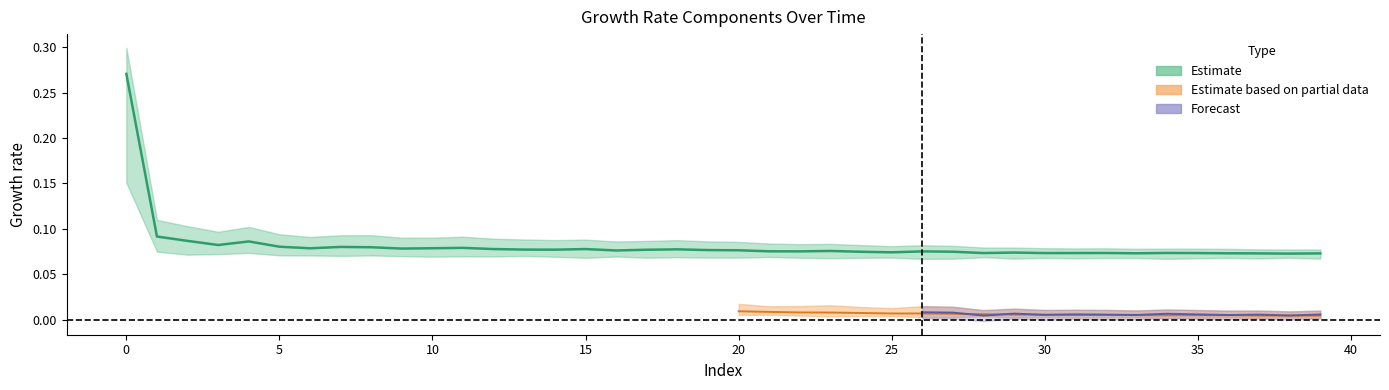

Reading left to right, list all the values displayed in this chart.

0.3	0.1	0.1	0.1	0.1	0.1	0.1	0.1	0.1	0.1	0.1	0.1	0.1	0.1	0.1	0.1	0.1	0.1	0.1	0.1	0.1	0.1	0.1	0.1	0.1	0.1	0.1	0.1	0.1	0.1	0.1	0.1	0.1	0.1	0.1	0.1	0.1	0.1	0.1	0.1